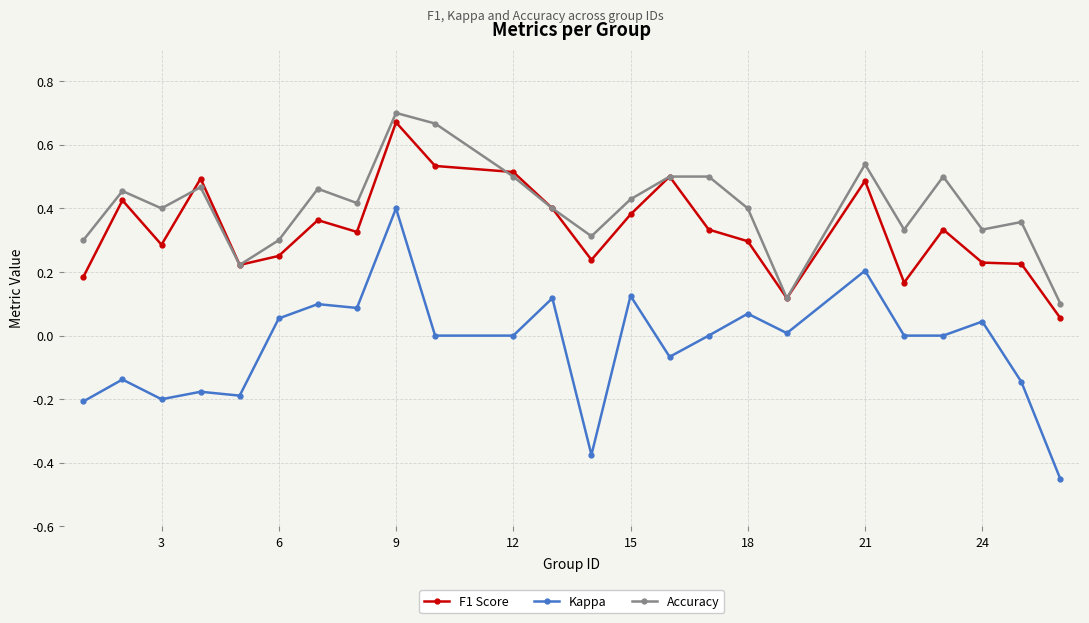

True or false: Kappa has more than 1 interior local peaks.

True